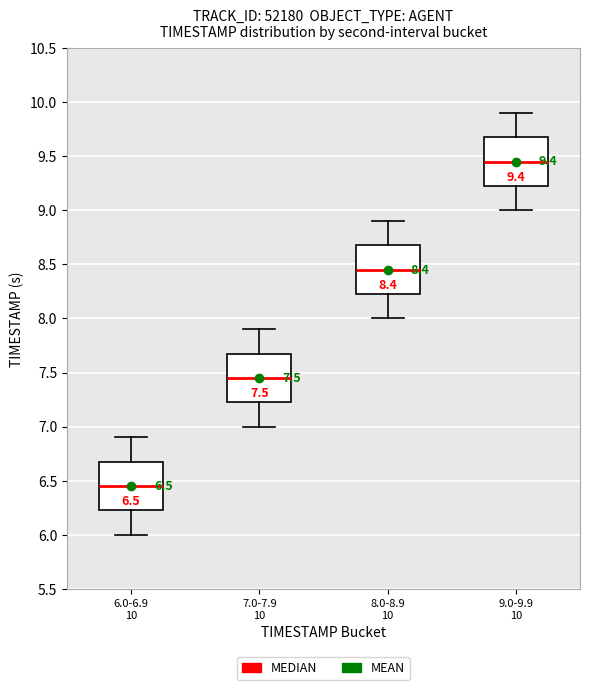

Which box's median line is the highest?

9.0-9.9 10